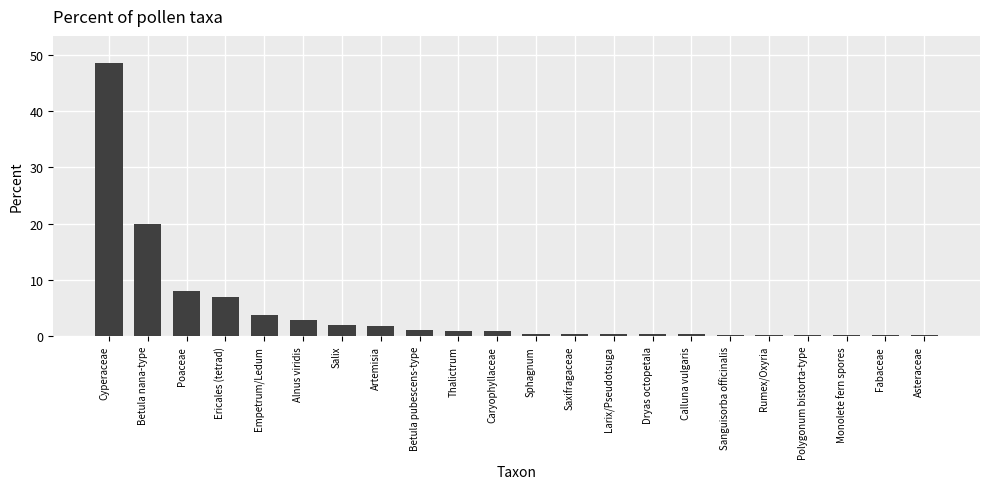

What is the minimum value shown in the chart?

0.2